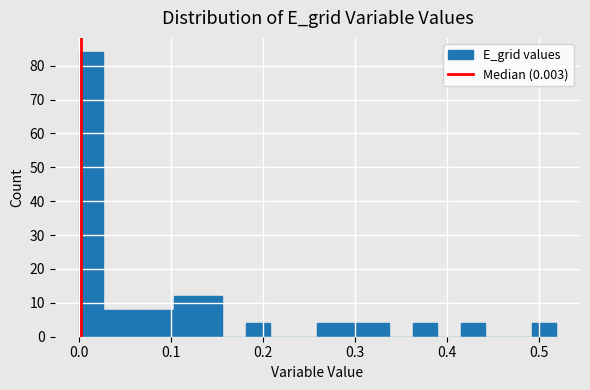

Around what value on the x-axis is the tallest bar? Give the approximate position of its centre, as read against the axis.

0.01